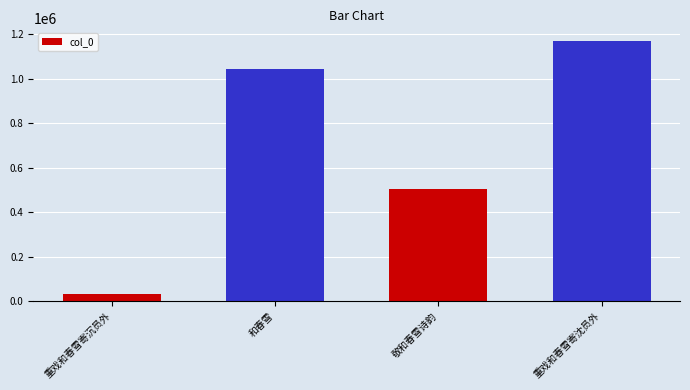

Rank the categories by value from highest to lowest.

重戏和春雪寄沈员外, 和春雪, 敬和春雪诗韵, 重戏和春雪寄沉员外